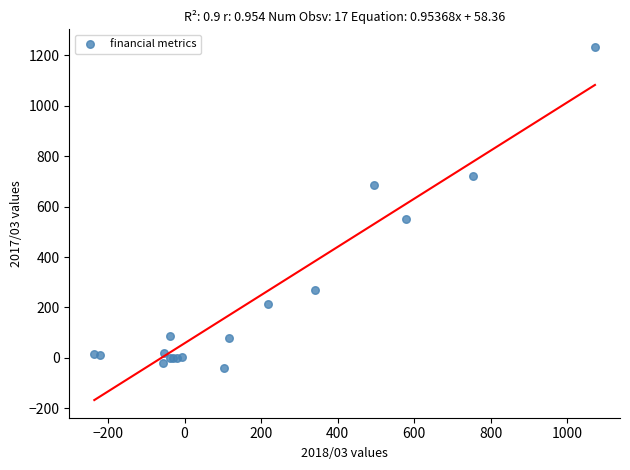

What Y value in the scatter plot is closest to 597?

549.0